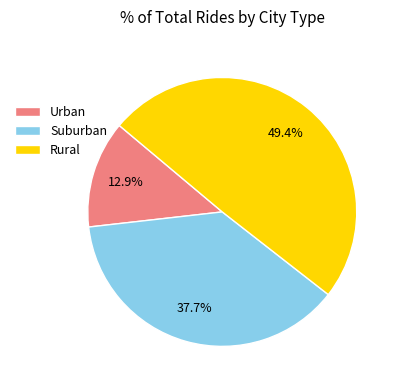

What is the smallest slice in the pie chart?

Urban